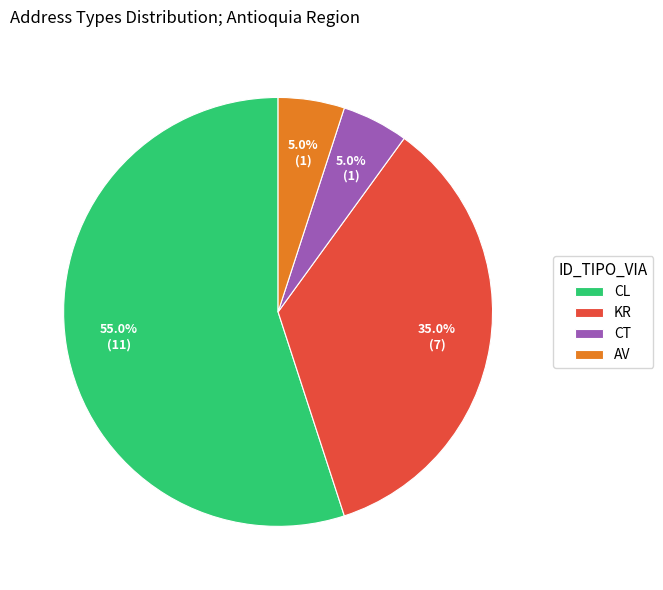

What percentage is NOT represented by KR?

65.0%